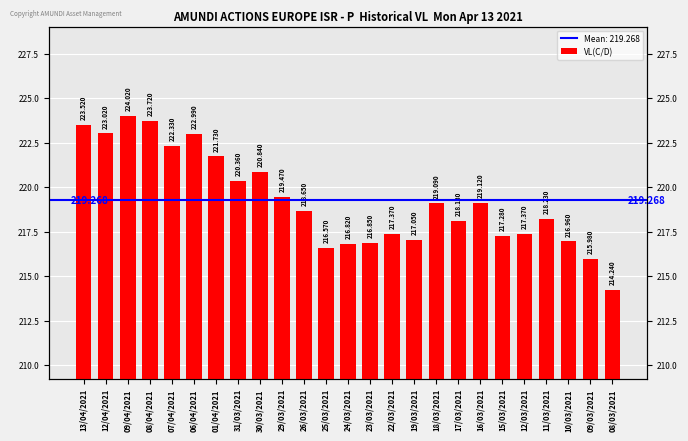

Which has a higher value, 26/03/2021 or 31/03/2021?

31/03/2021